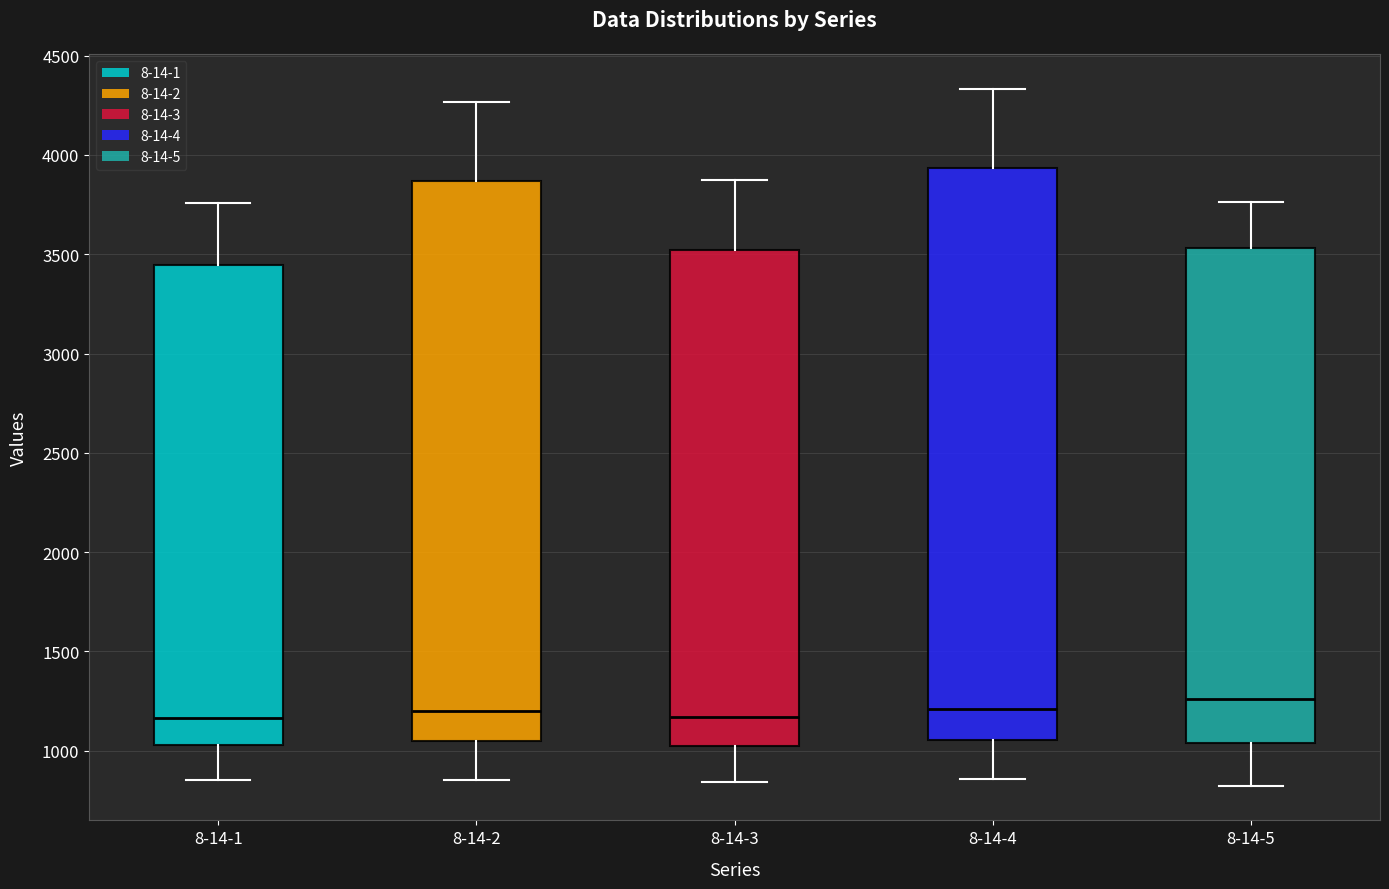

Reading left to right, transcribe this box plot: for each box, give where its median line is, the range the box spans, and where its two whiskers end, as read against the y-axis. The values are not printed on the chart, so give them approximately, as read against the axis.

8-14-1: median 1150, box 1050 to 3450, whiskers 850 to 3750
8-14-2: median 1200, box 1050 to 3850, whiskers 850 to 4250
8-14-3: median 1150, box 1000 to 3500, whiskers 850 to 3850
8-14-4: median 1200, box 1050 to 3950, whiskers 850 to 4350
8-14-5: median 1250, box 1050 to 3550, whiskers 800 to 3750